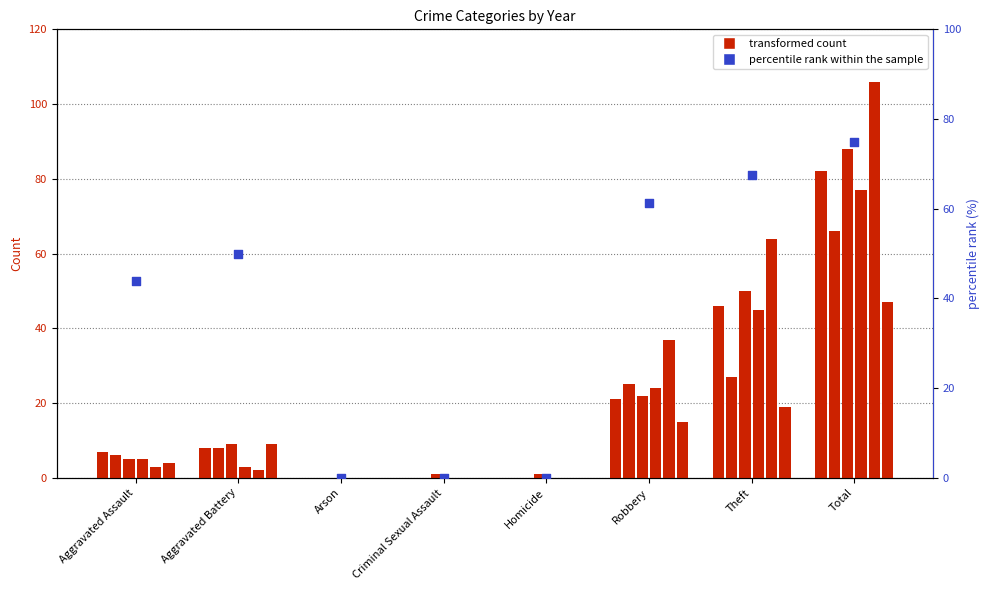

Approximately how many times larger is the value at Robbery compared to Total?

0.8